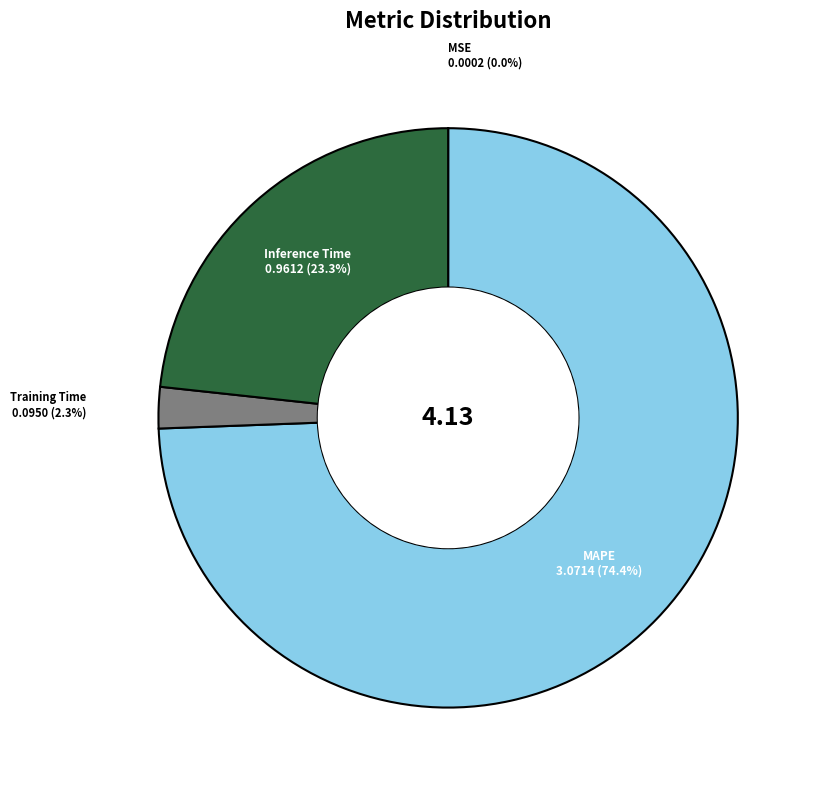

Is it true that SMAPE is 1% of the pie?

False